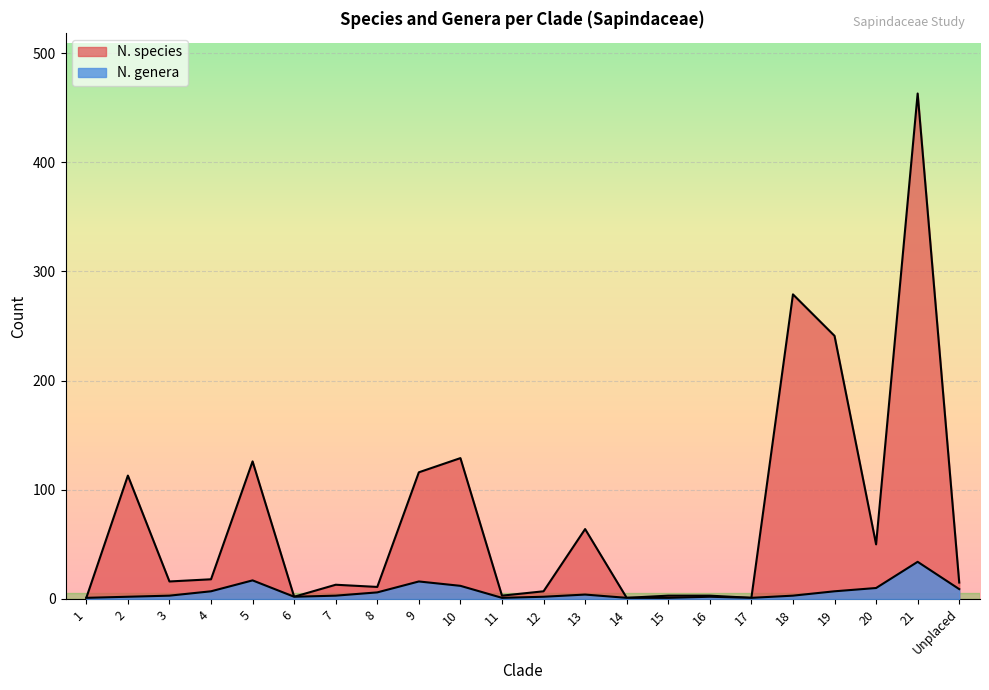

What are all the series names shown in the legend?

N. species, N. genera